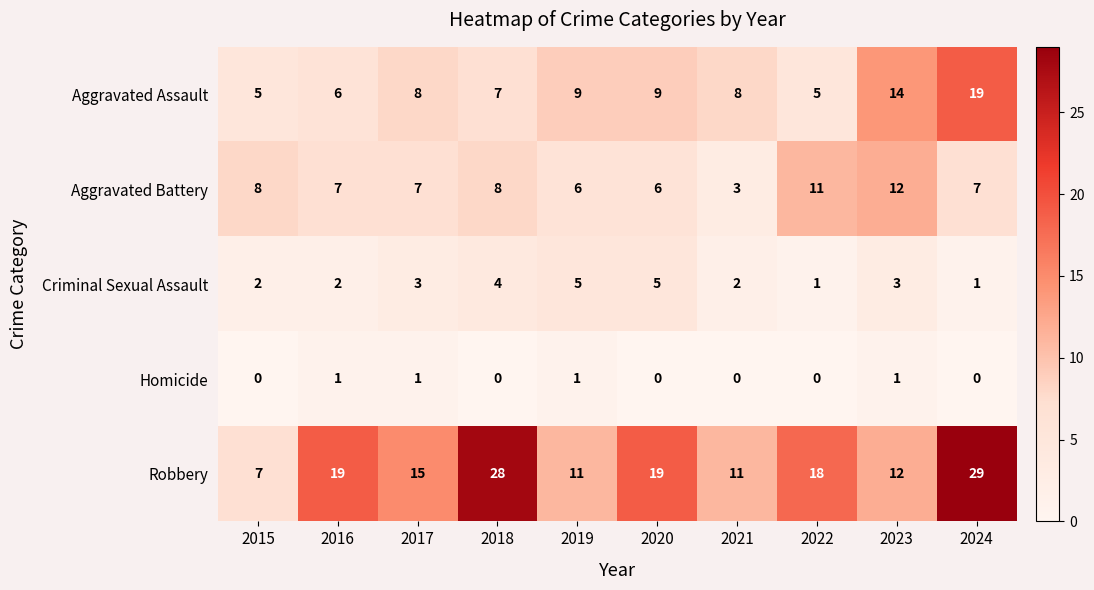

What is the greatest value displayed?

29